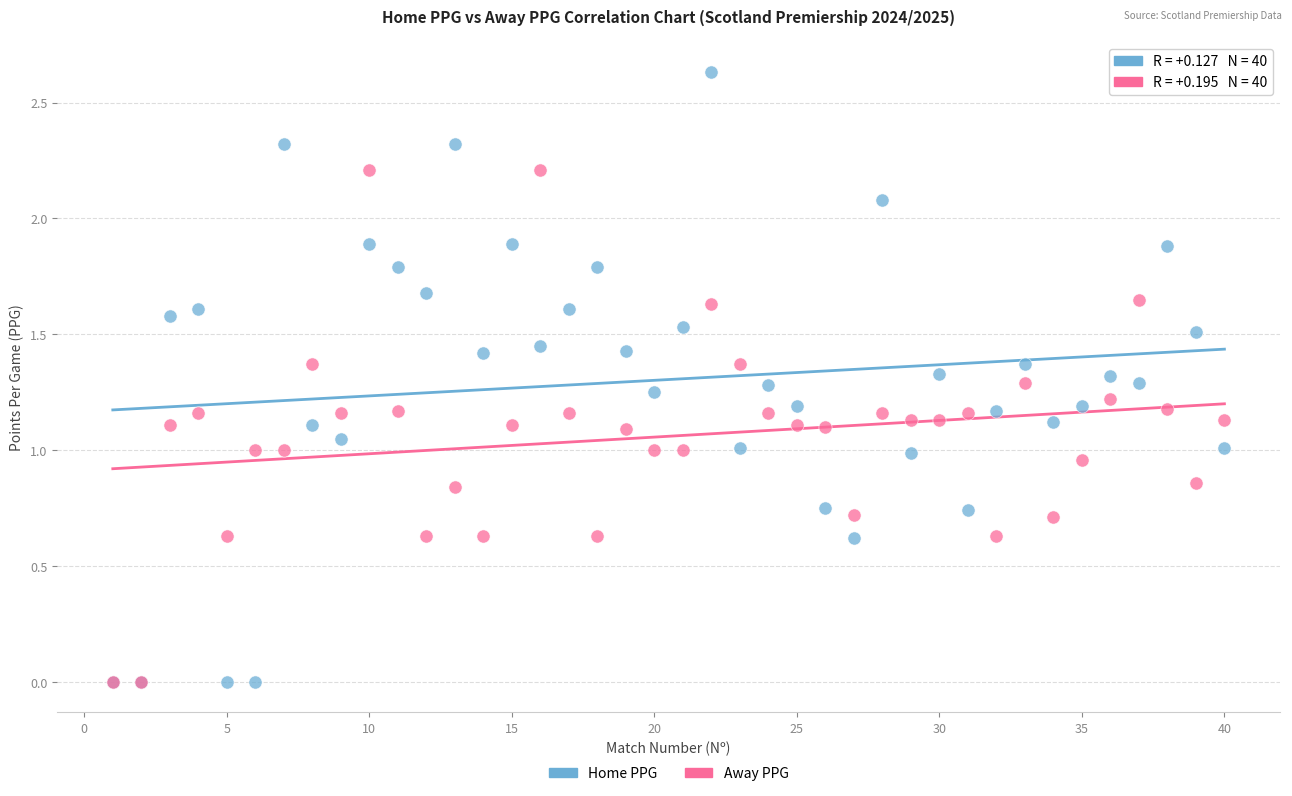

What are all the series names shown in the legend?

Home PPG, Away PPG